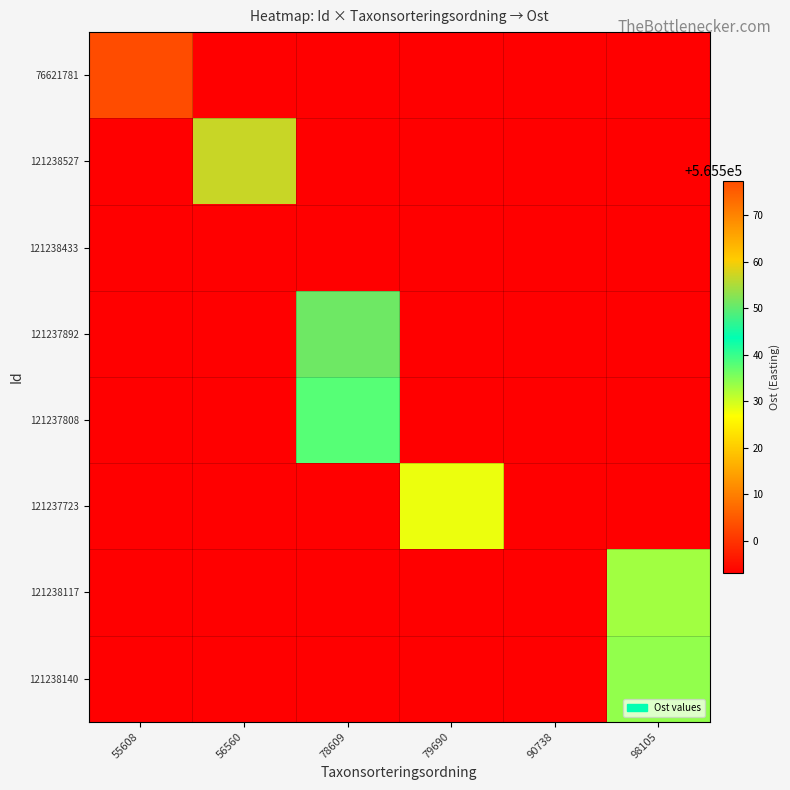

Reading left to right, transcribe all the data shown in this chart.

76621781: 55608=565577.5	56560=565493.0	78609=565493.0	79690=565493.0	90738=565493.0	98105=565493.0
121238527: 55608=565493.0	56560=565557.0	78609=565493.0	79690=565493.0	90738=565493.0	98105=565493.0
121238433: 55608=565493.0	56560=565493.0	78609=565493.0	79690=565493.0	90738=565493.0	98105=565493.0
121237892: 55608=565493.0	56560=565493.0	78609=565551.0	79690=565493.0	90738=565493.0	98105=565493.0
121237808: 55608=565493.0	56560=565493.0	78609=565538.0	79690=565493.0	90738=565493.0	98105=565493.0
121237723: 55608=565493.0	56560=565493.0	78609=565493.0	79690=565528.0	90738=565493.0	98105=565493.0
121238117: 55608=565493.0	56560=565493.0	78609=565493.0	79690=565493.0	90738=565493.0	98105=565533.0
121238140: 55608=565493.0	56560=565493.0	78609=565493.0	79690=565493.0	90738=565493.0	98105=565534.0